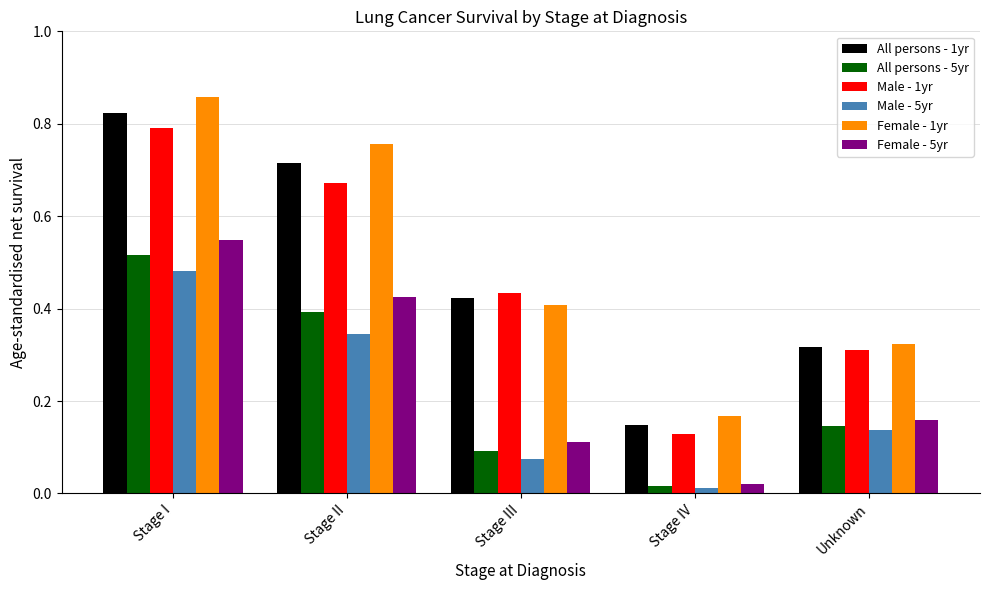

Are the bars grouped side by side (vs. stacked)?

Yes